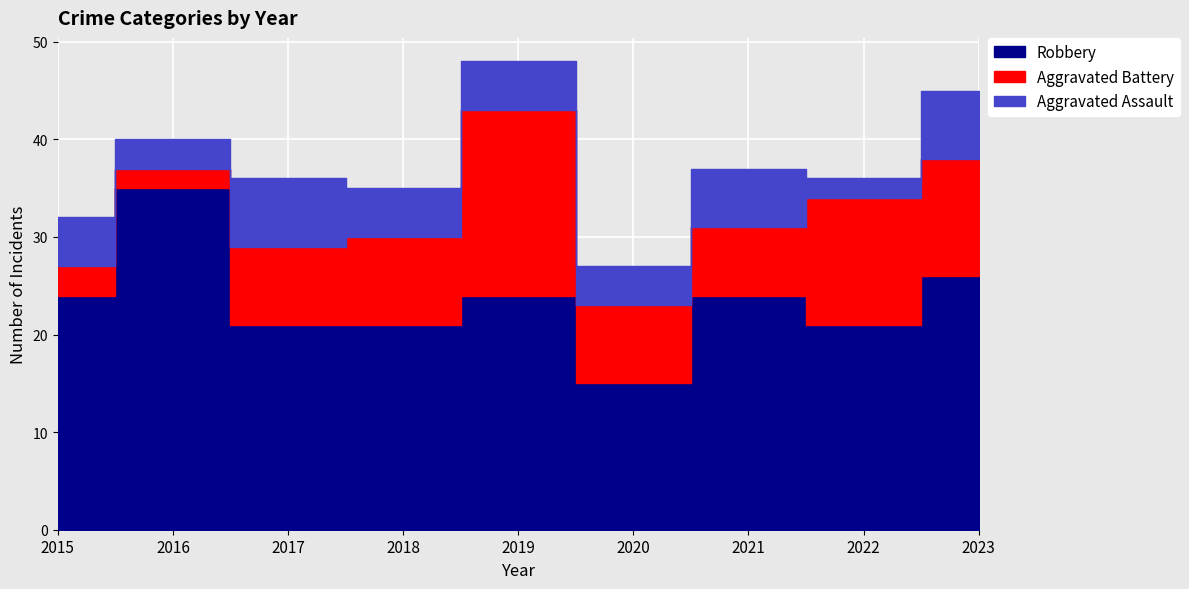

At how many categories does at least one series exceed 29?

1